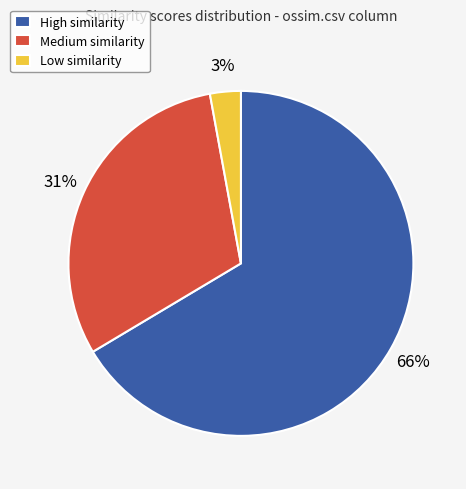

Is High similarity the majority of the pie?

Yes